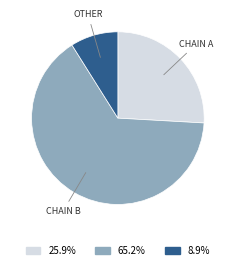

Is there a majority slice in this chart?

Yes